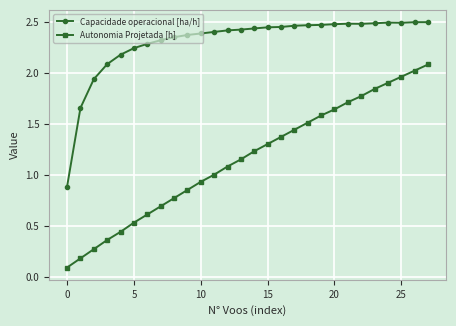

List the series in order of their overall mean, highest first.

Capacidade operacional [ha/h], Autonomia Projetada [h]